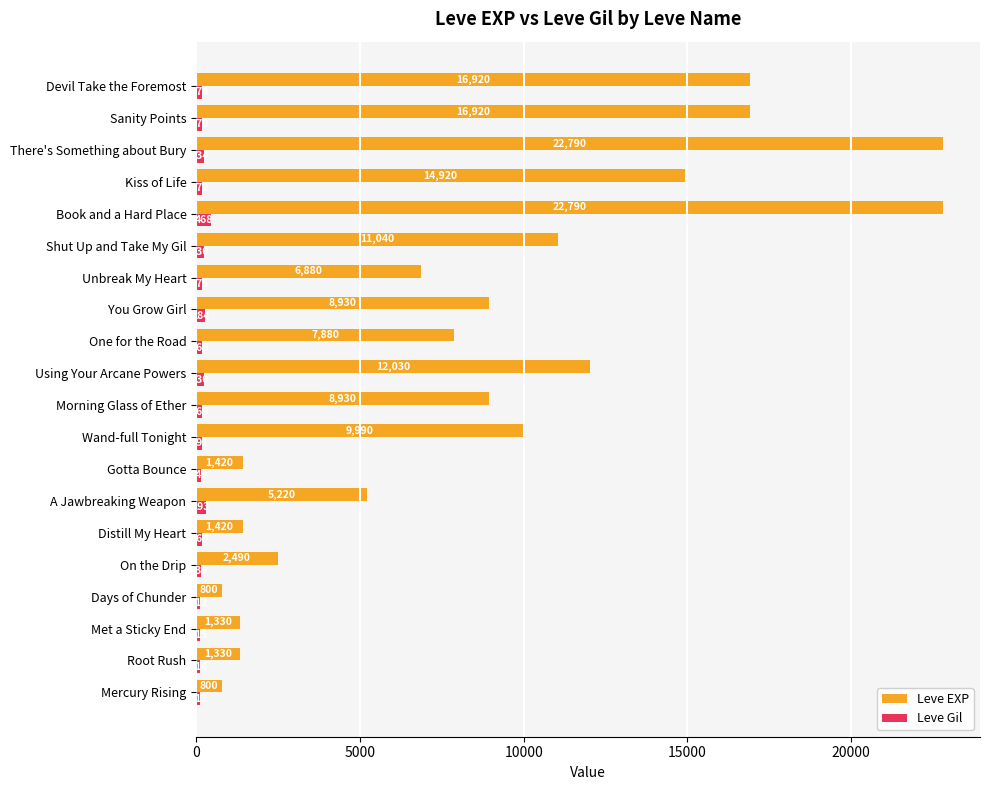

List the series in order of their overall mean, lowest first.

Leve Gil, Leve EXP